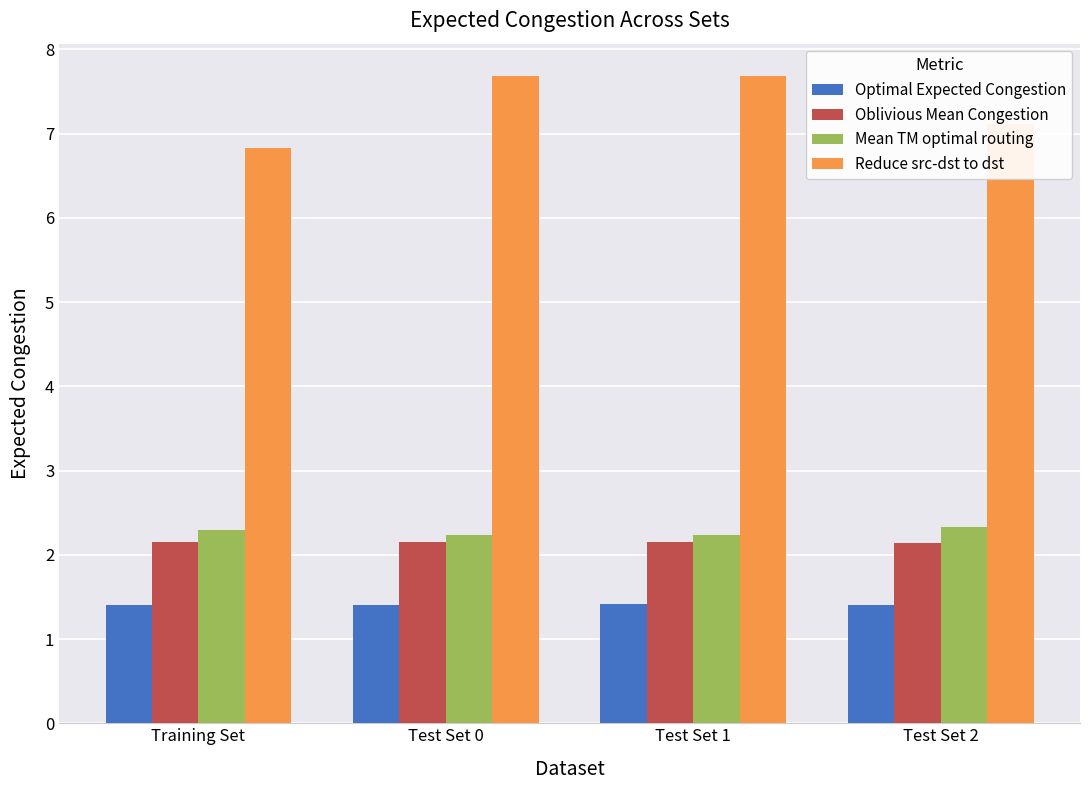

What is the maximum value for Optimal Expected Congestion?

1.4